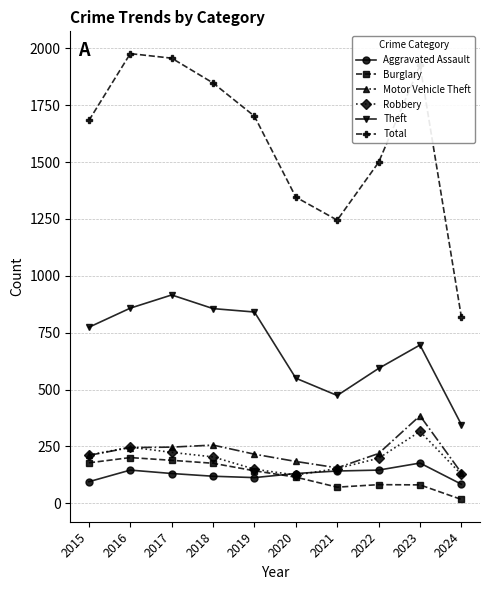

Which label corresponds to the smallest value in the chart?

2024